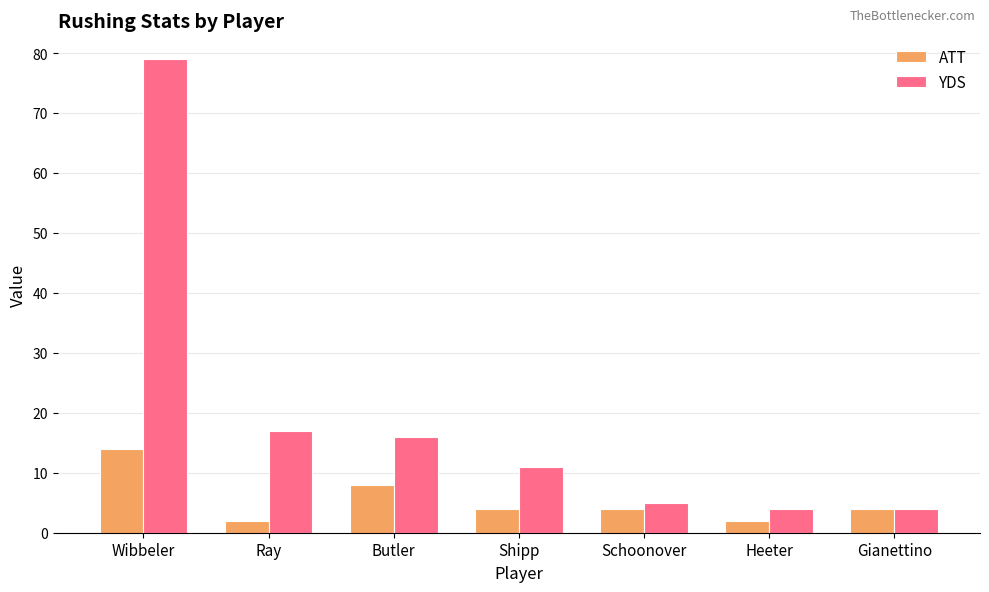

Which series has the widest spread of values?

YDS